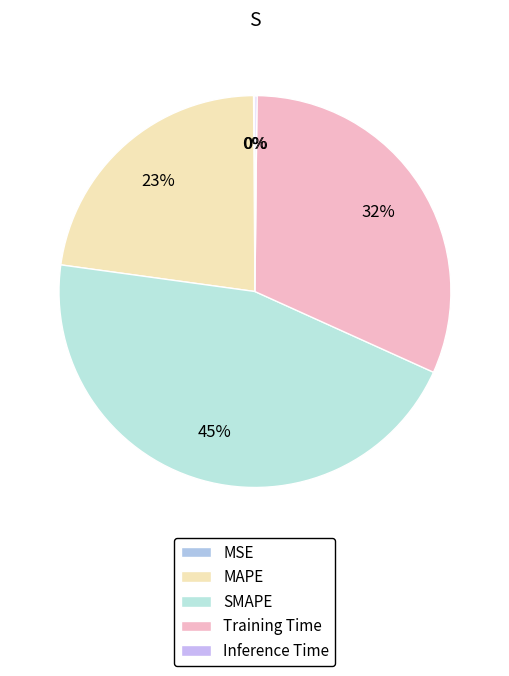

Is it true that MSE is 0% of the pie?

True